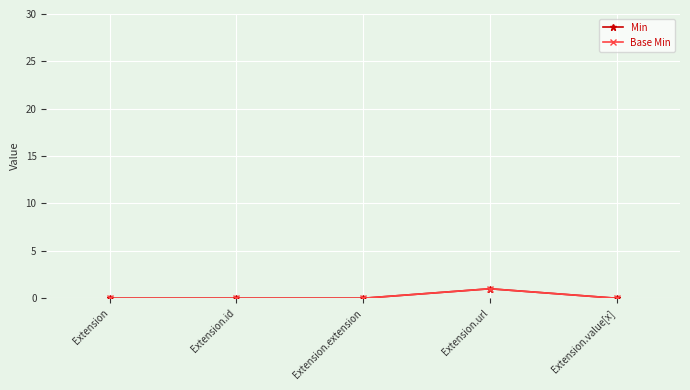

What is the label of the 3rd point from the left?

Extension.extension